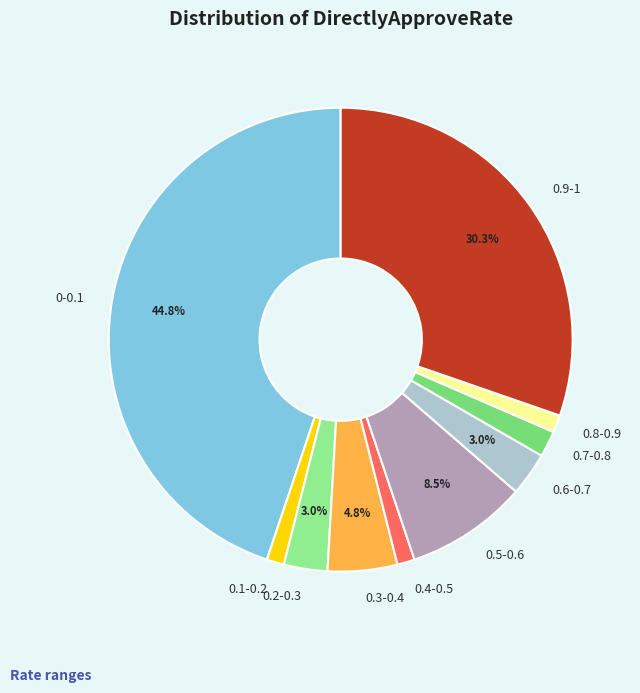

Does 0.3-0.4 account for over 50% of the chart?

No